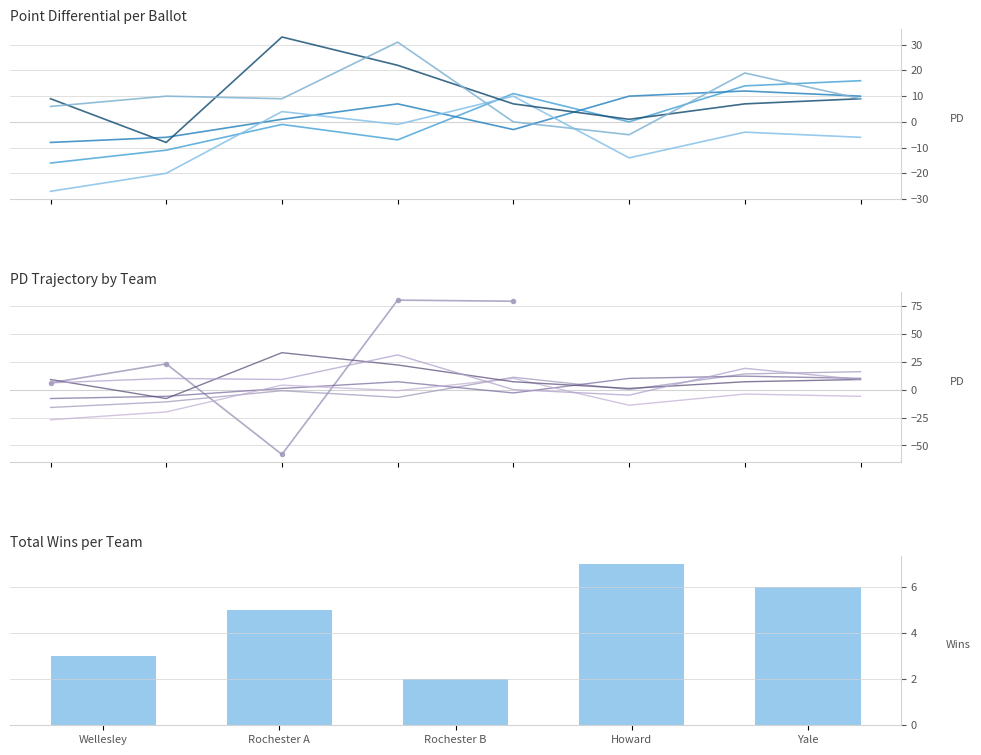

True or false: Yale University PD has a value of 9 at 3.

True